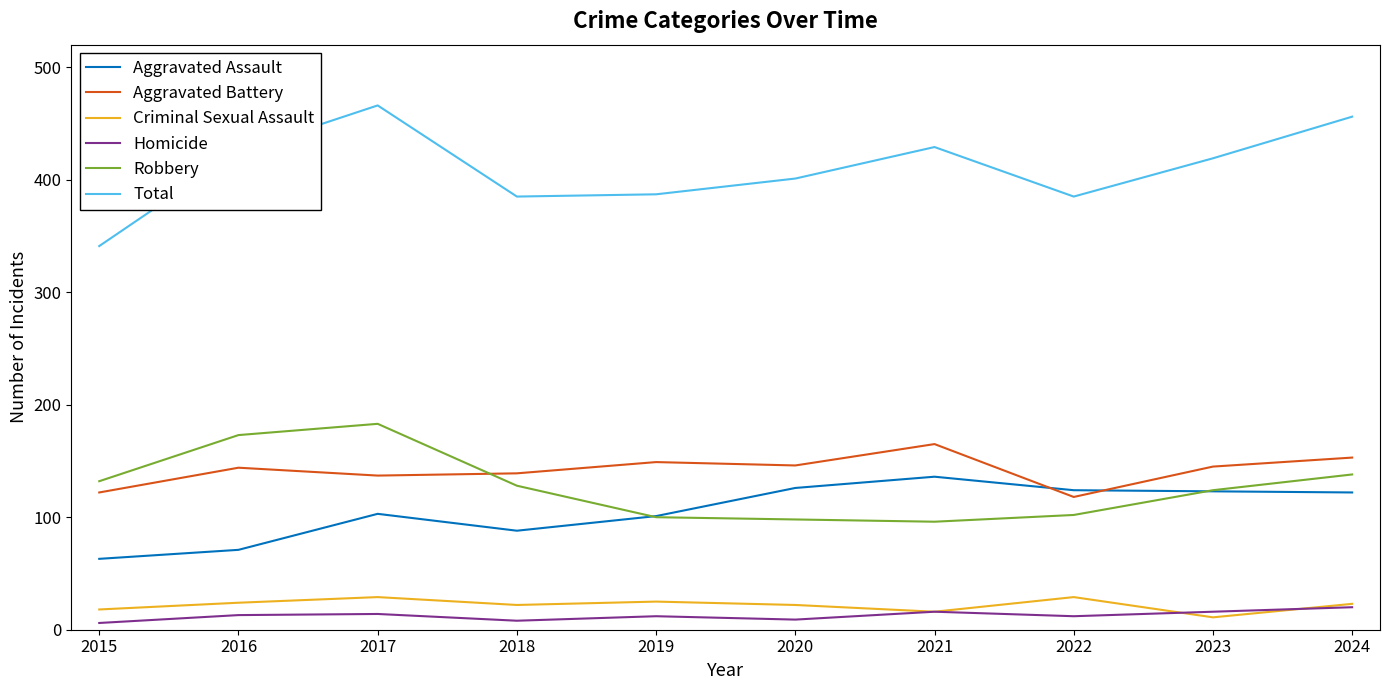

Which series changed the most between 2018 and 2021?

Aggravated Assault